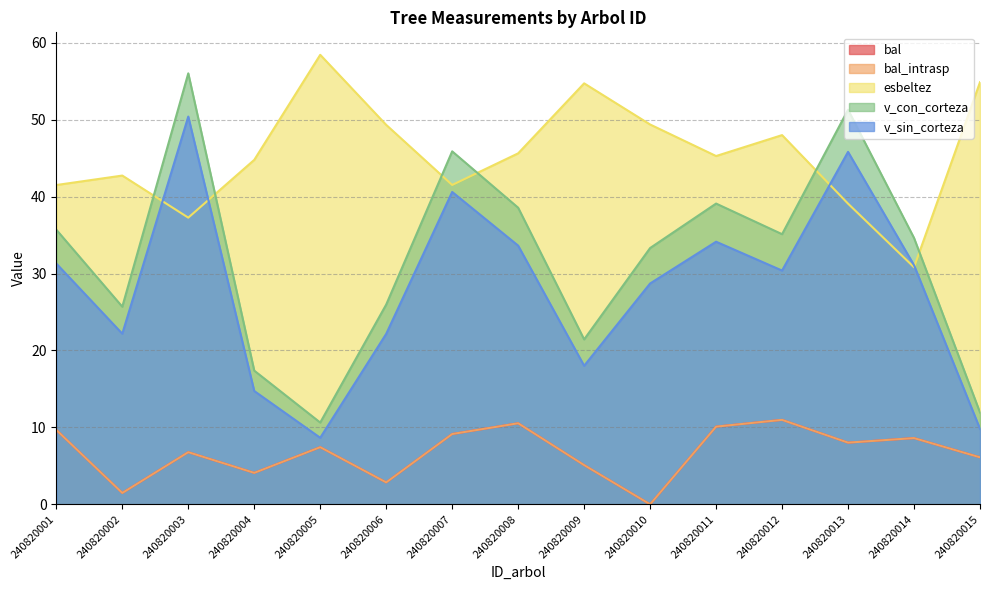

What is the difference between the highest and lowest values at 240820011?

35.2